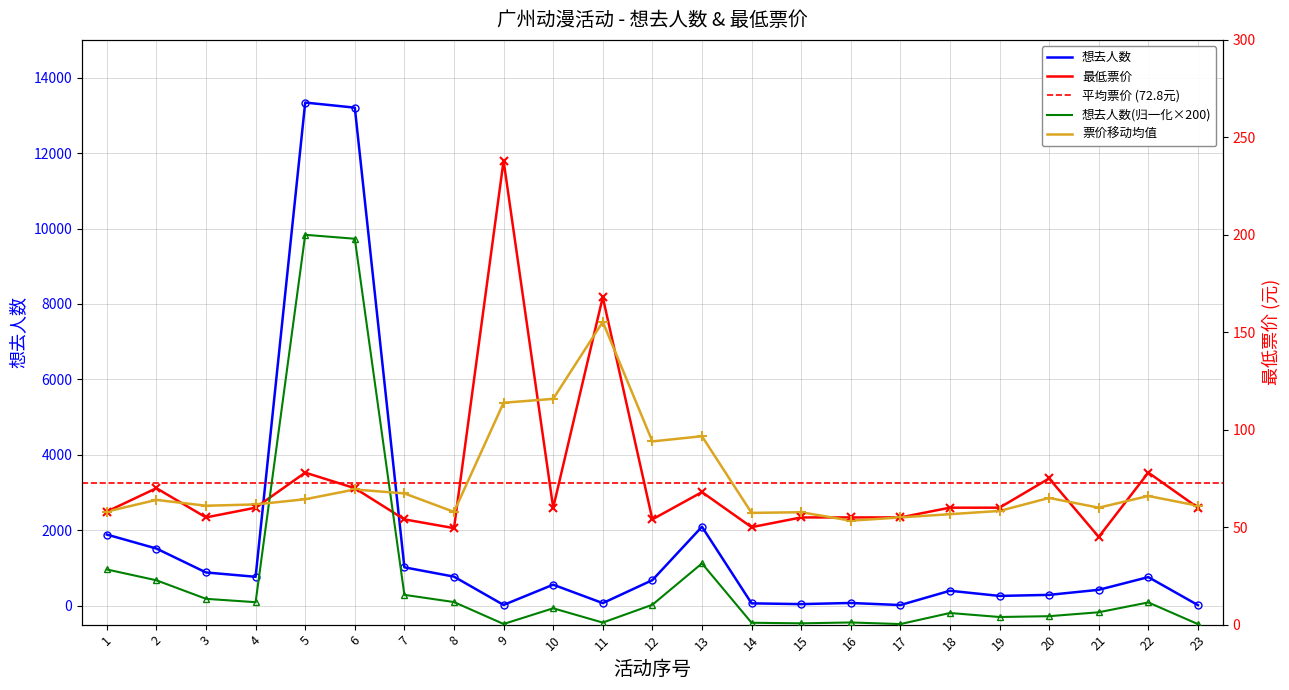

What is the highest value of the 想去人数 series?

13339